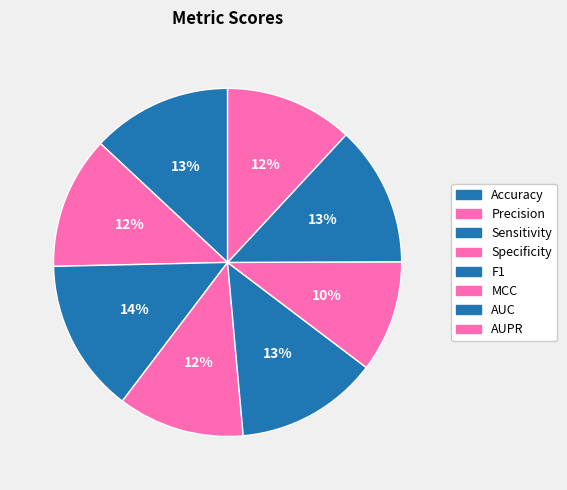

To the nearest percent, what portion does MCC represent?

10%